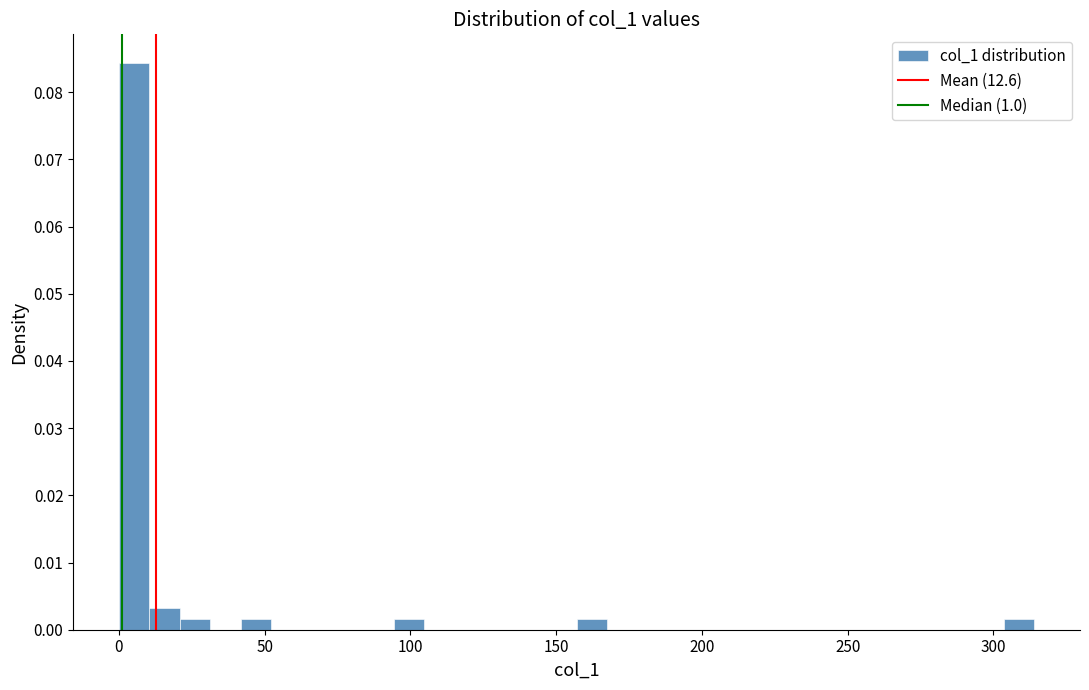

Read against the x-axis, roughly where is the centre of the tallest bar?

5